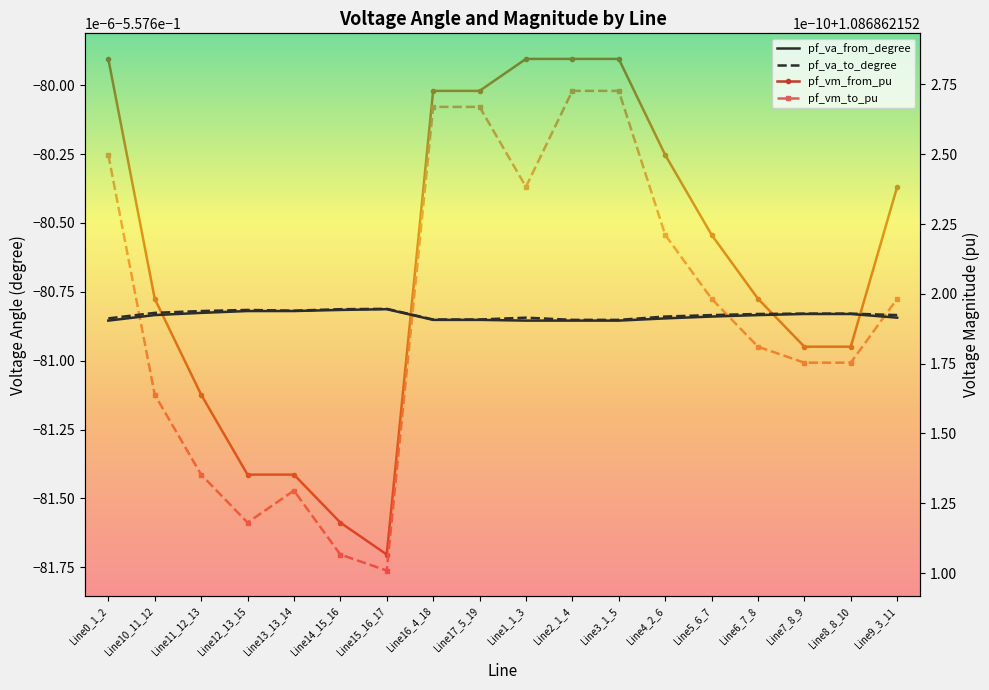

What position from the right is Line12_13_15?

15